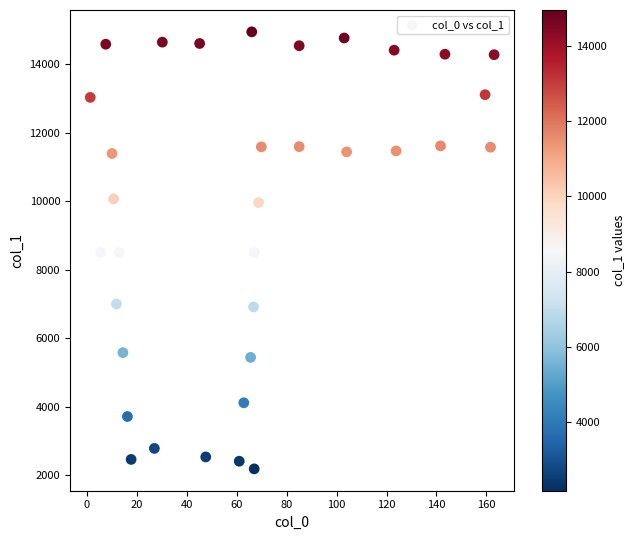

What is the range of X values (max minus min)?

161.8